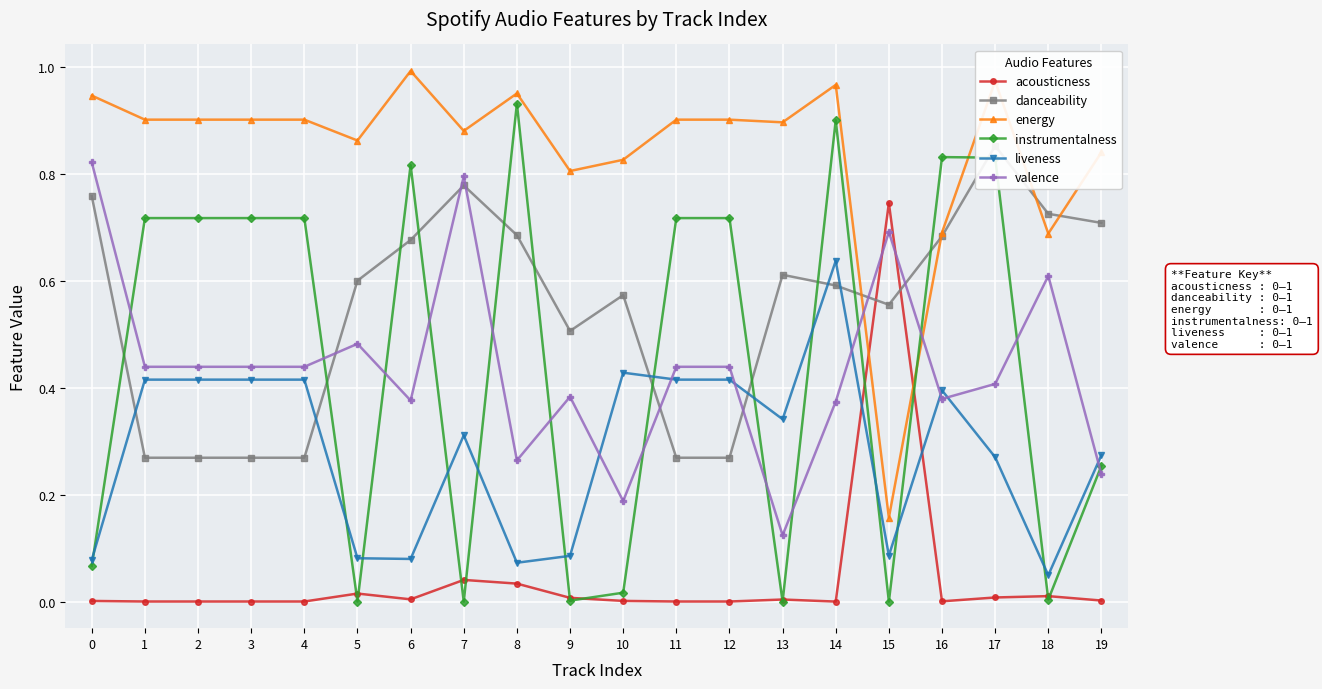

How many positive values does the instrumentalness series have?

19